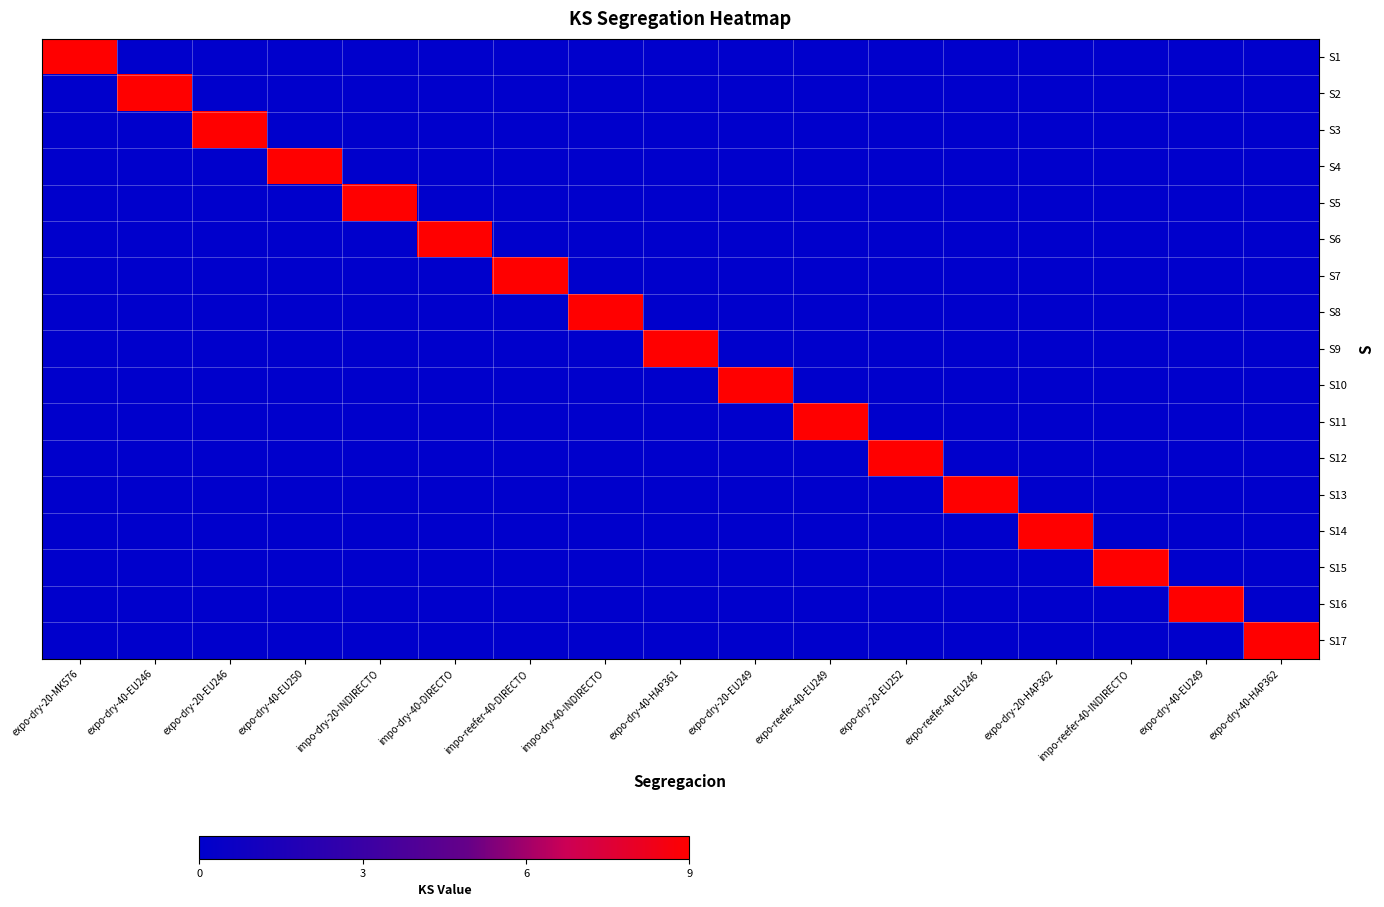

How many categories are shown in the chart?

17